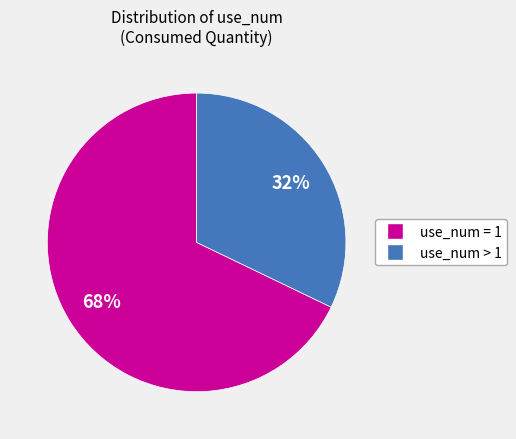

To the nearest percent, what is the average slice percentage?

50%